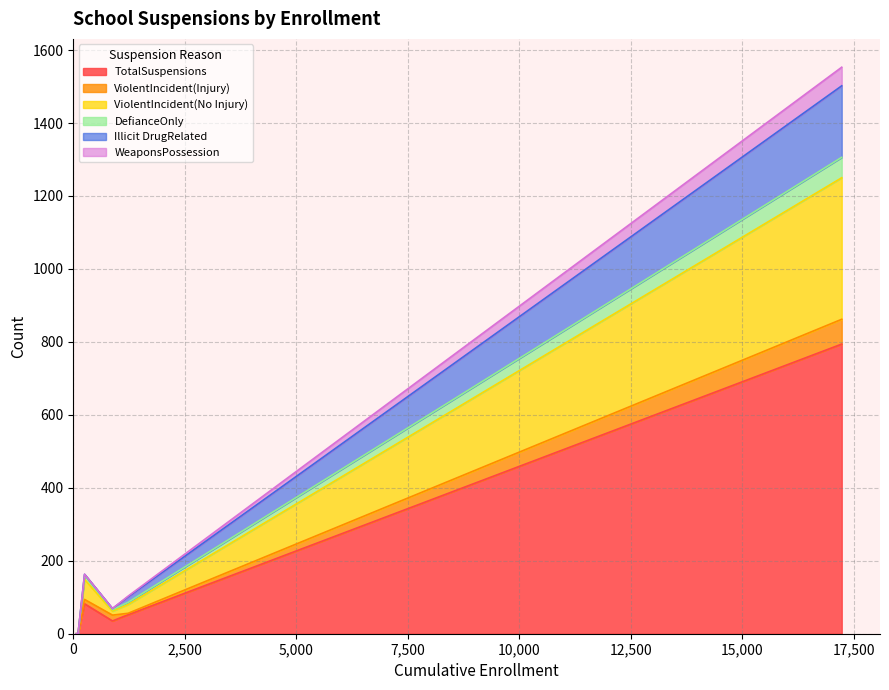

What is the difference between the second highest and minimum values in the WeaponsPossession series?

2